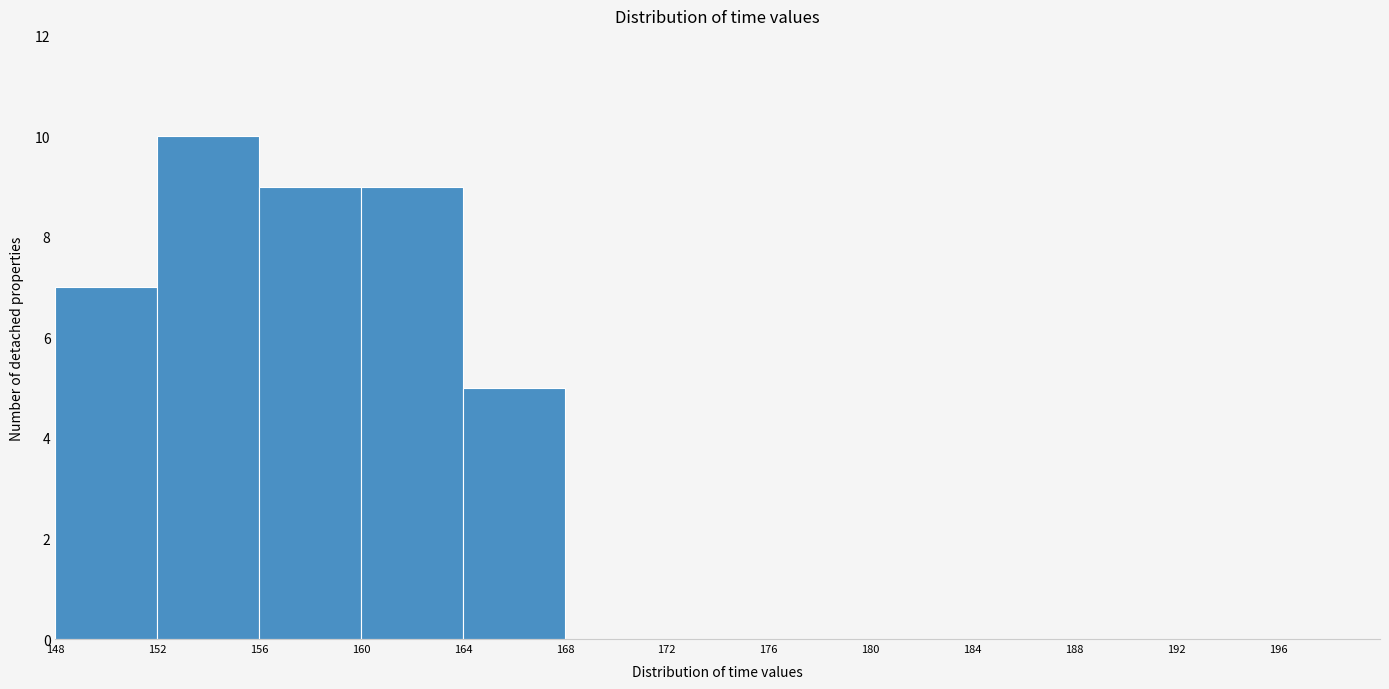

Which range on the x-axis has the tallest bar?

152 to 156